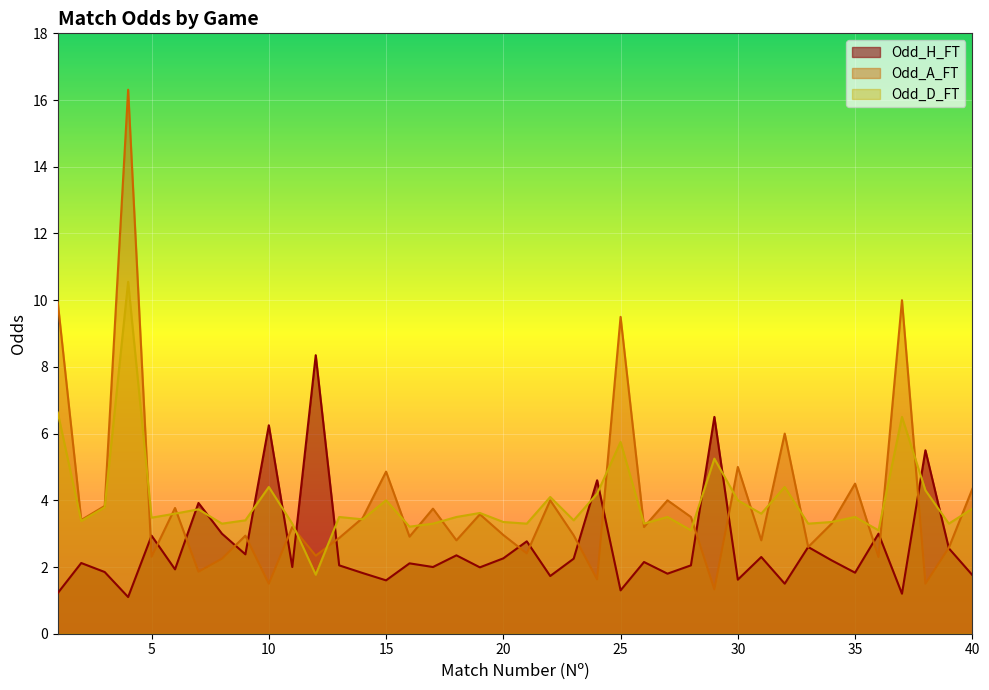

How many data points in Odd_H_FT are less than 2?

15